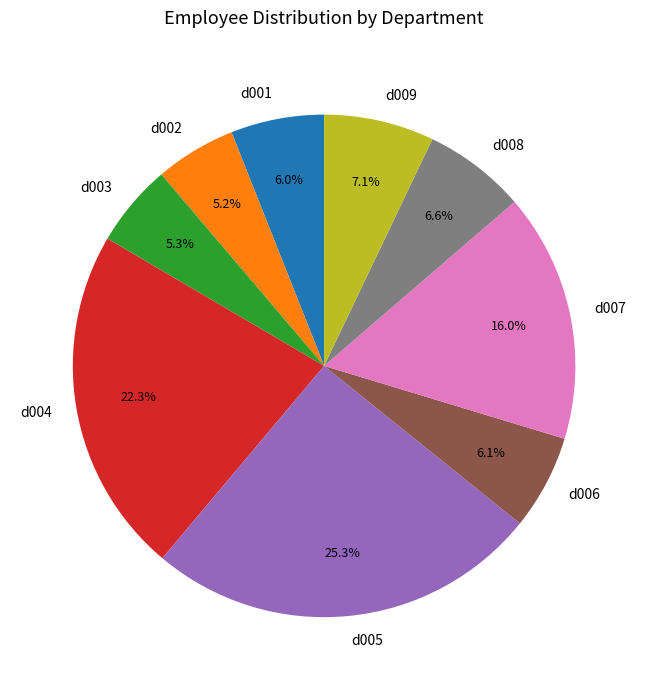

What is the largest slice in the pie chart?

d005